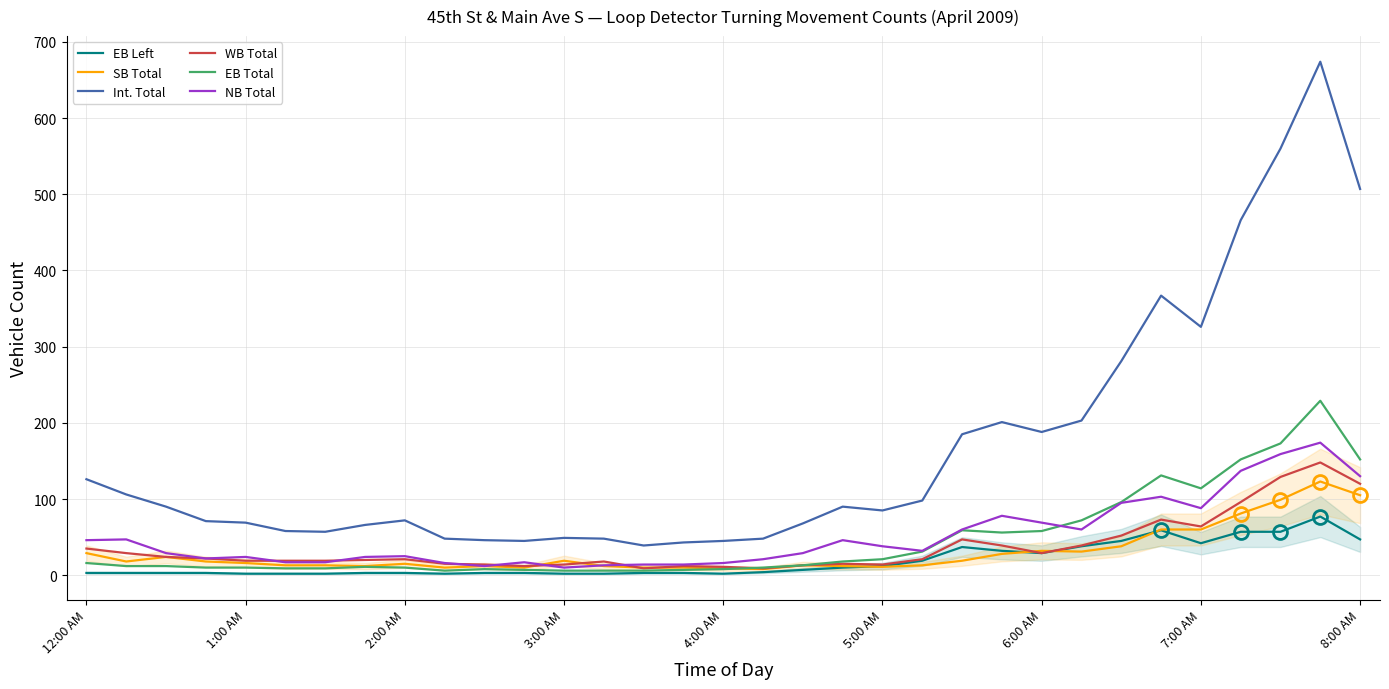

Which series has the largest total across all categories?

Int. Total